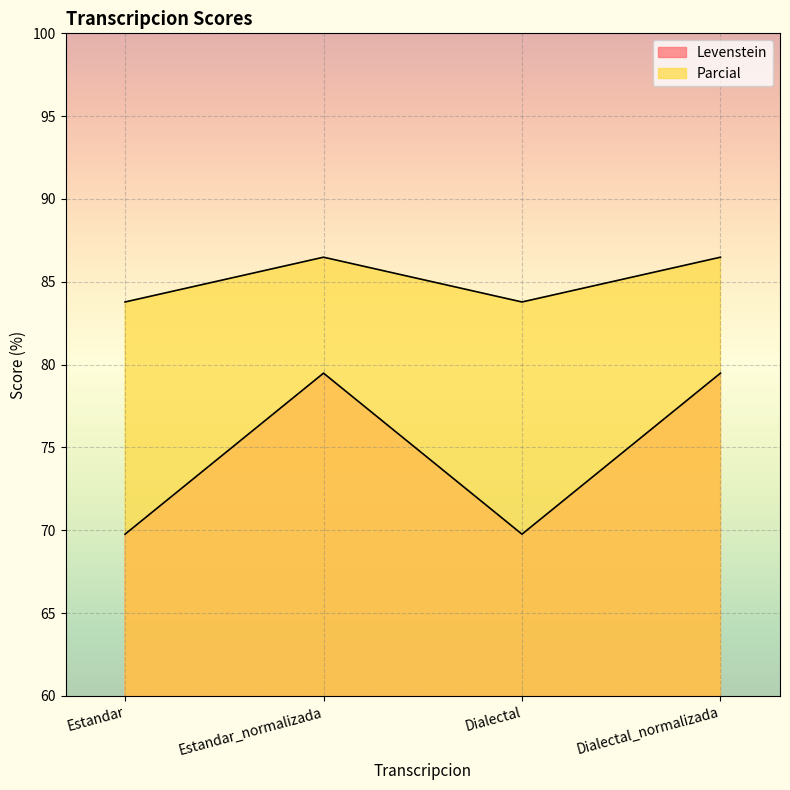

At Dialectal, list the series in order from largest to smallest.

Parcial, Levenstein